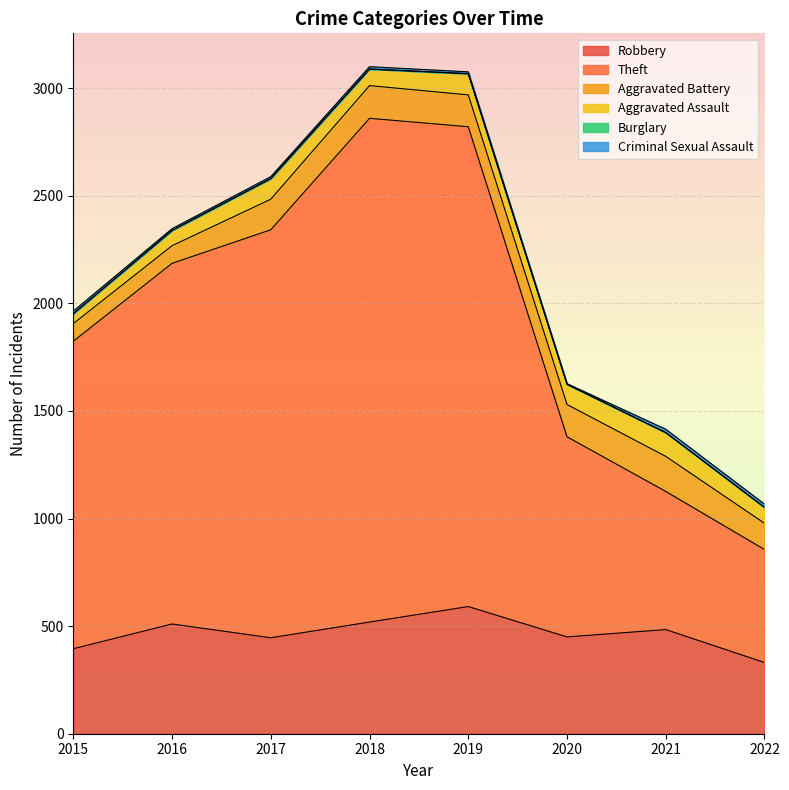

Rank the series at 2022 from lowest to highest value.

Burglary, Criminal Sexual Assault, Aggravated Assault, Aggravated Battery, Robbery, Theft